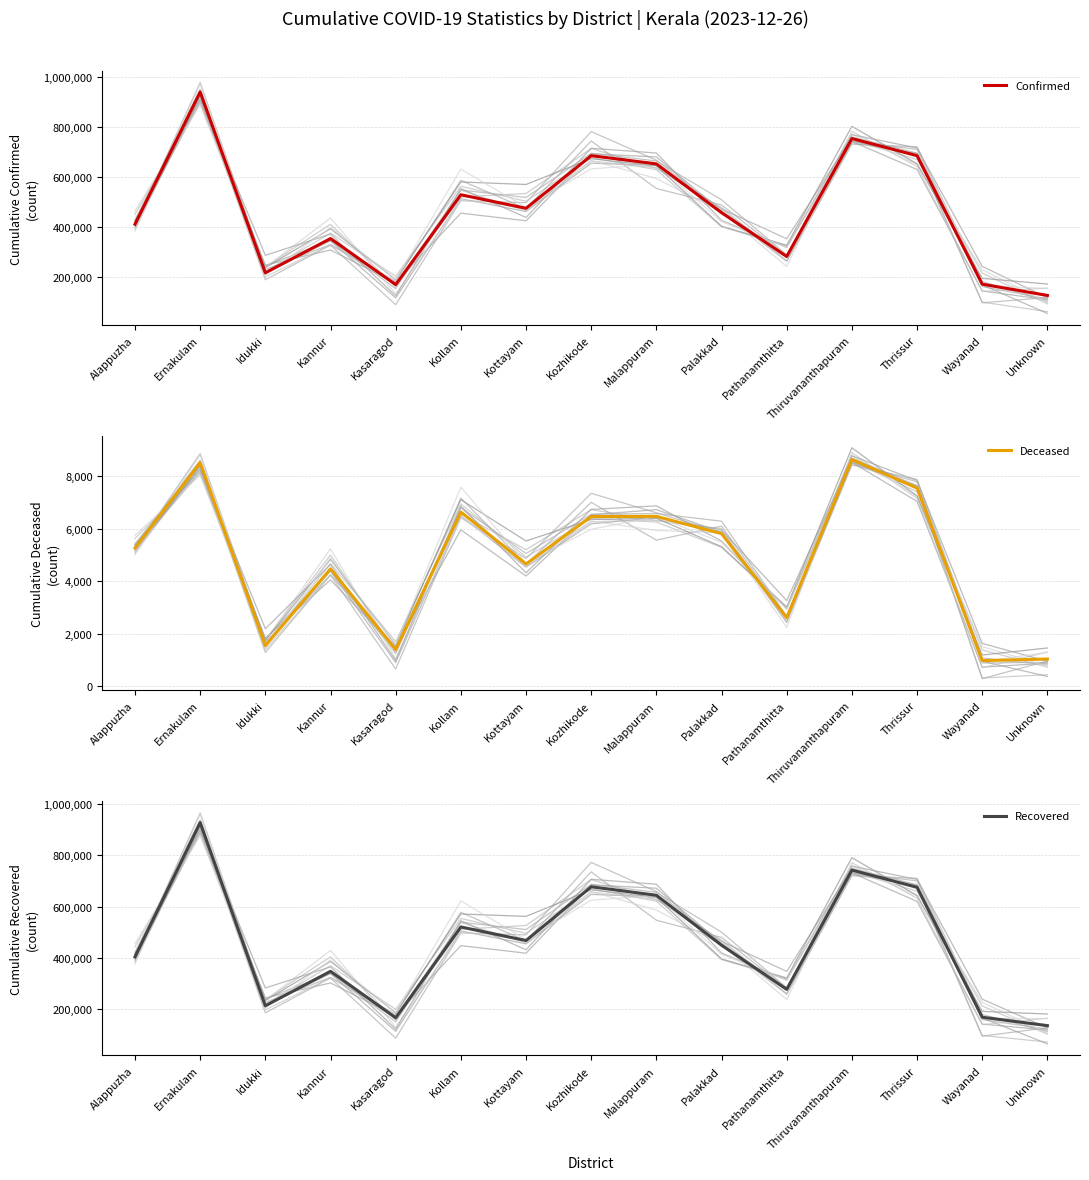

At which label does Deceased first exceed 5269?

Ernakulam